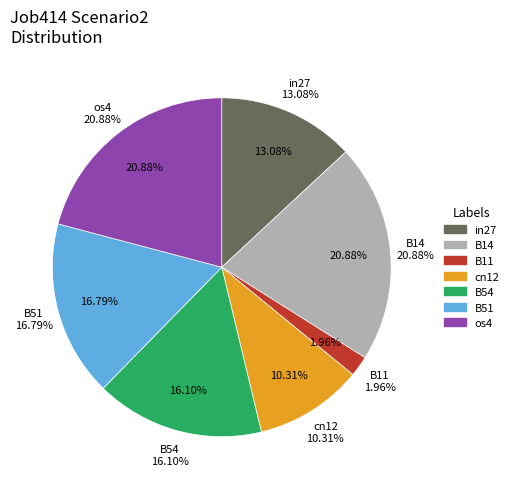

Rank the categories by value from highest to lowest.

B14, os4, B51, B54, in27, cn12, B11